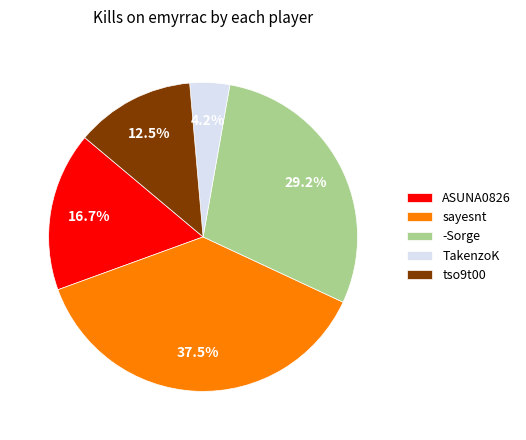

How many slices are in this pie chart?

5